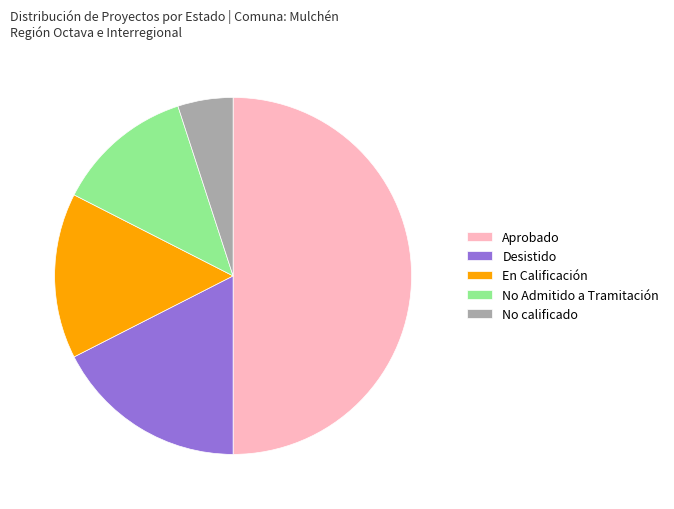

Combined, do No Admitido a Tramitación and Desistido account for over 50%?

No